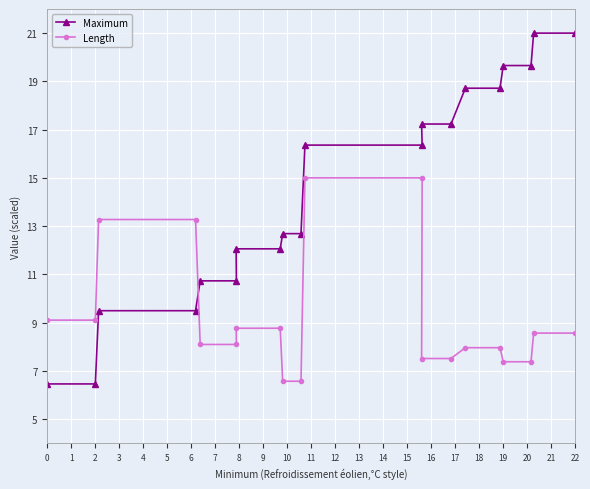

Count the number of categories in the chart.

20